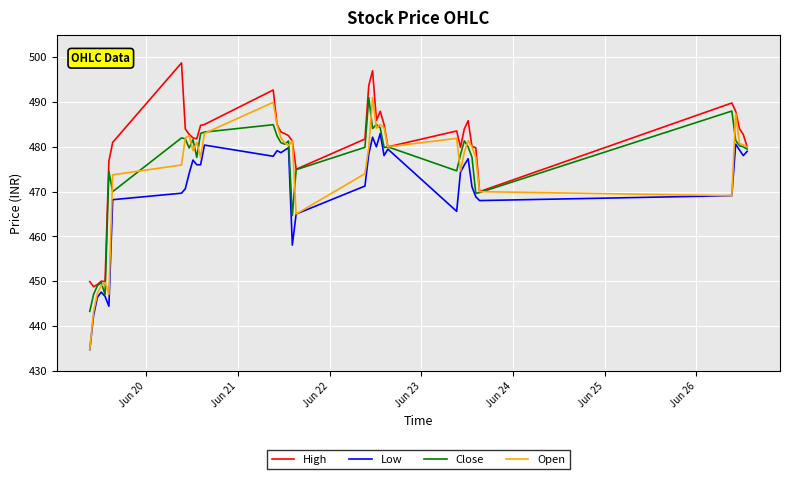

Which series has the largest range (max minus min)?

Open